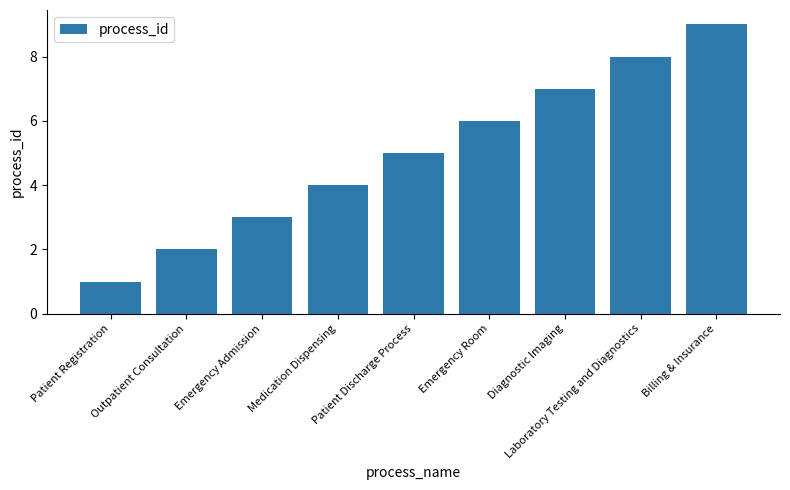

Count the number of data series in this chart.

1